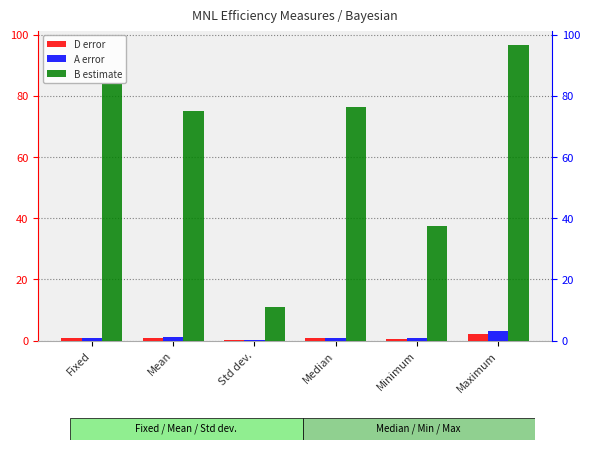

Rank the categories by B estimate value from lowest to highest.

Std dev., Minimum, Mean, Median, Fixed, Maximum